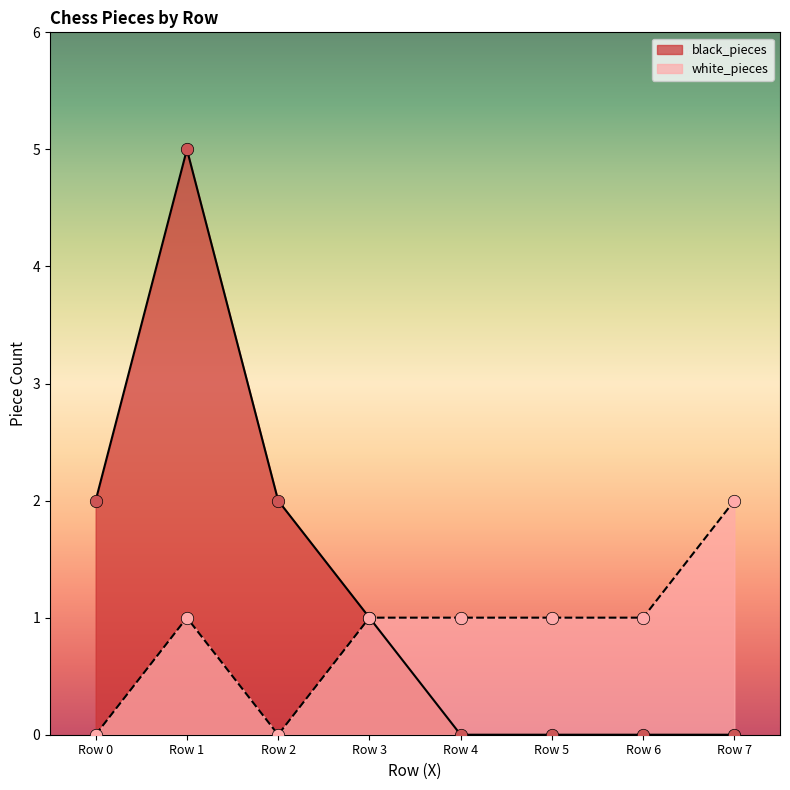

At how many categories does at least one series exceed 3?

1